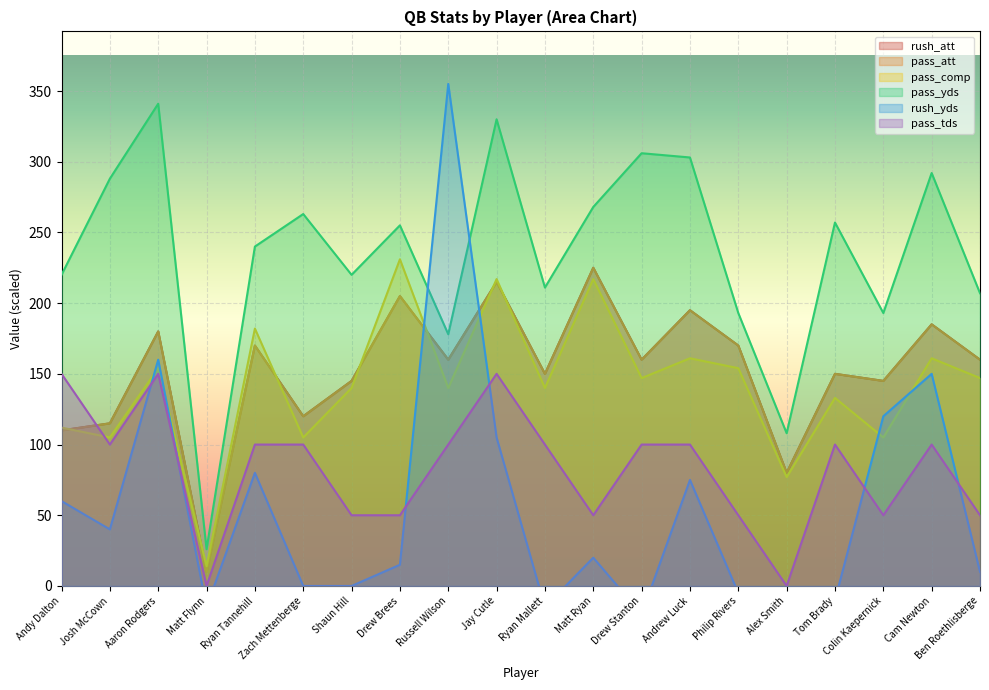

What is the minimum value shown in the chart?

-20